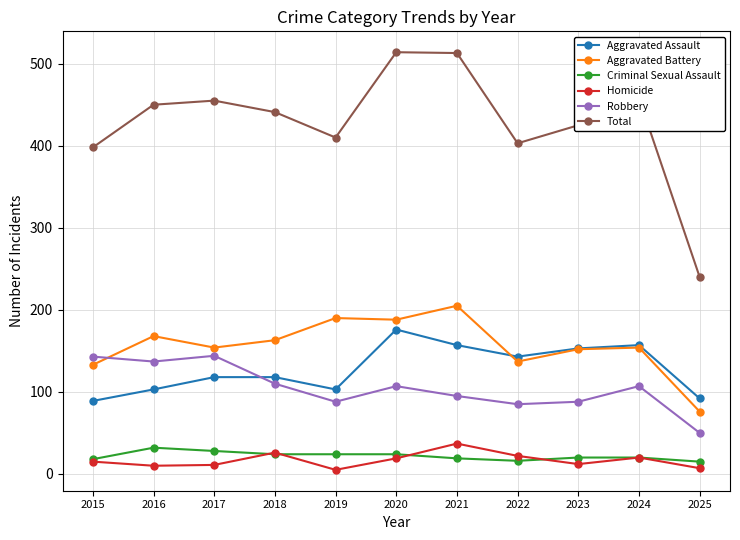

List the series in order of their peak value, highest first.

Total, Aggravated Battery, Aggravated Assault, Robbery, Homicide, Criminal Sexual Assault